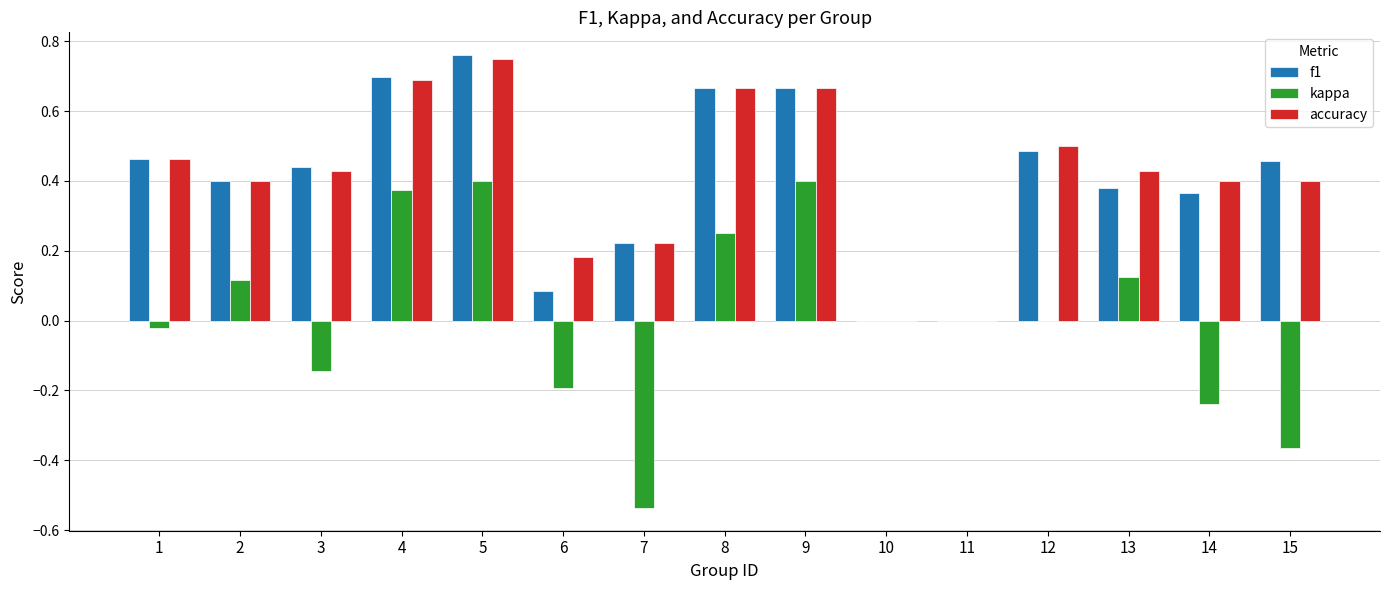

How many data points does each series have?

15